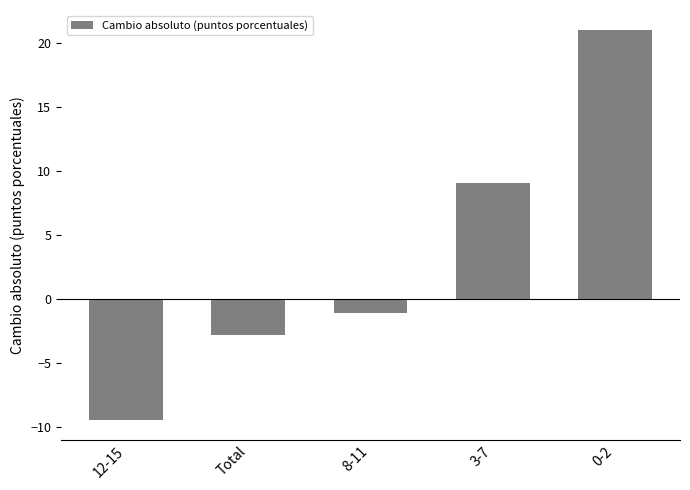

What is the difference between the second highest and second lowest values?

11.8